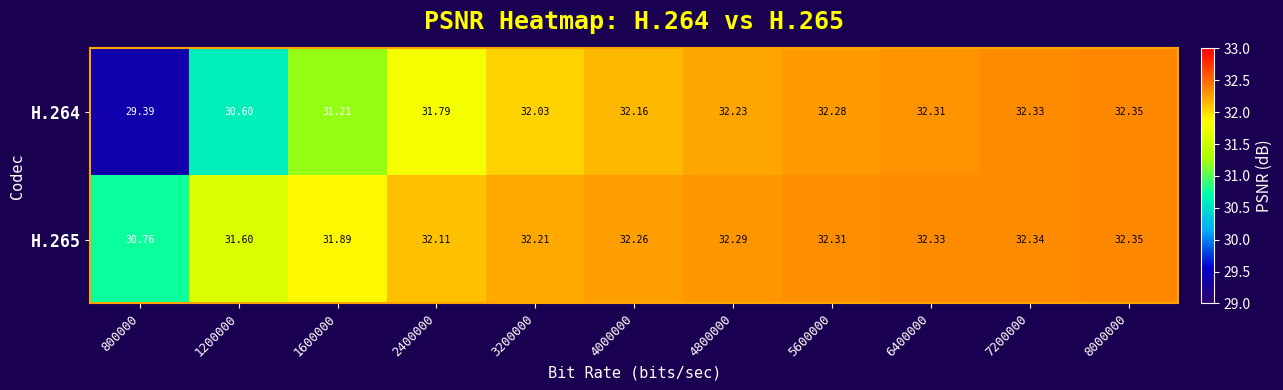

Which series has the largest range (max minus min)?

H.264